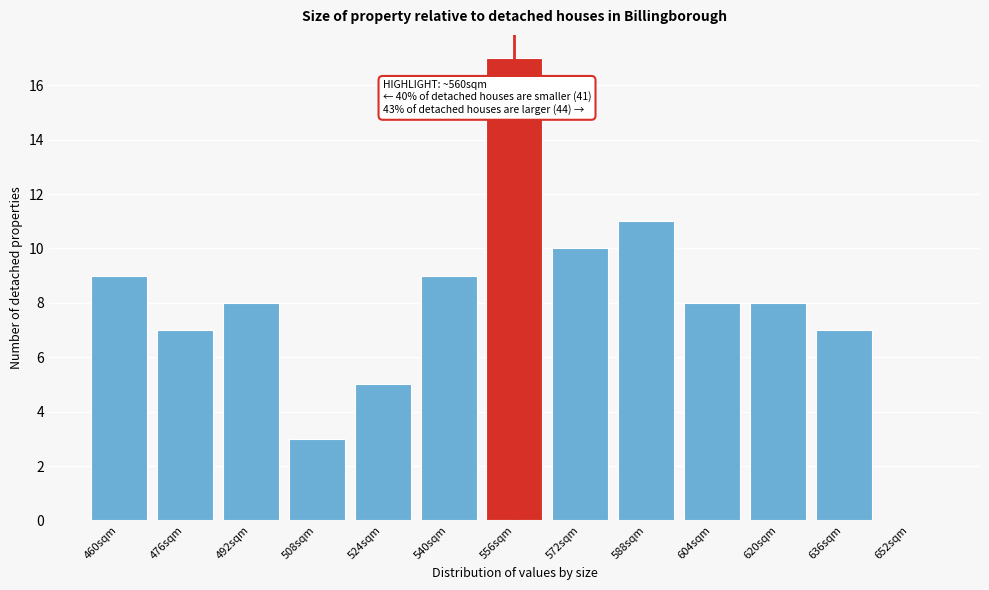

Reading left to right, extract all data points from this chart.

460sqm=9	476sqm=7	492sqm=8	508sqm=3	524sqm=5	540sqm=9	556sqm=17	572sqm=10	588sqm=11	604sqm=8	620sqm=8	636sqm=7	652sqm=0